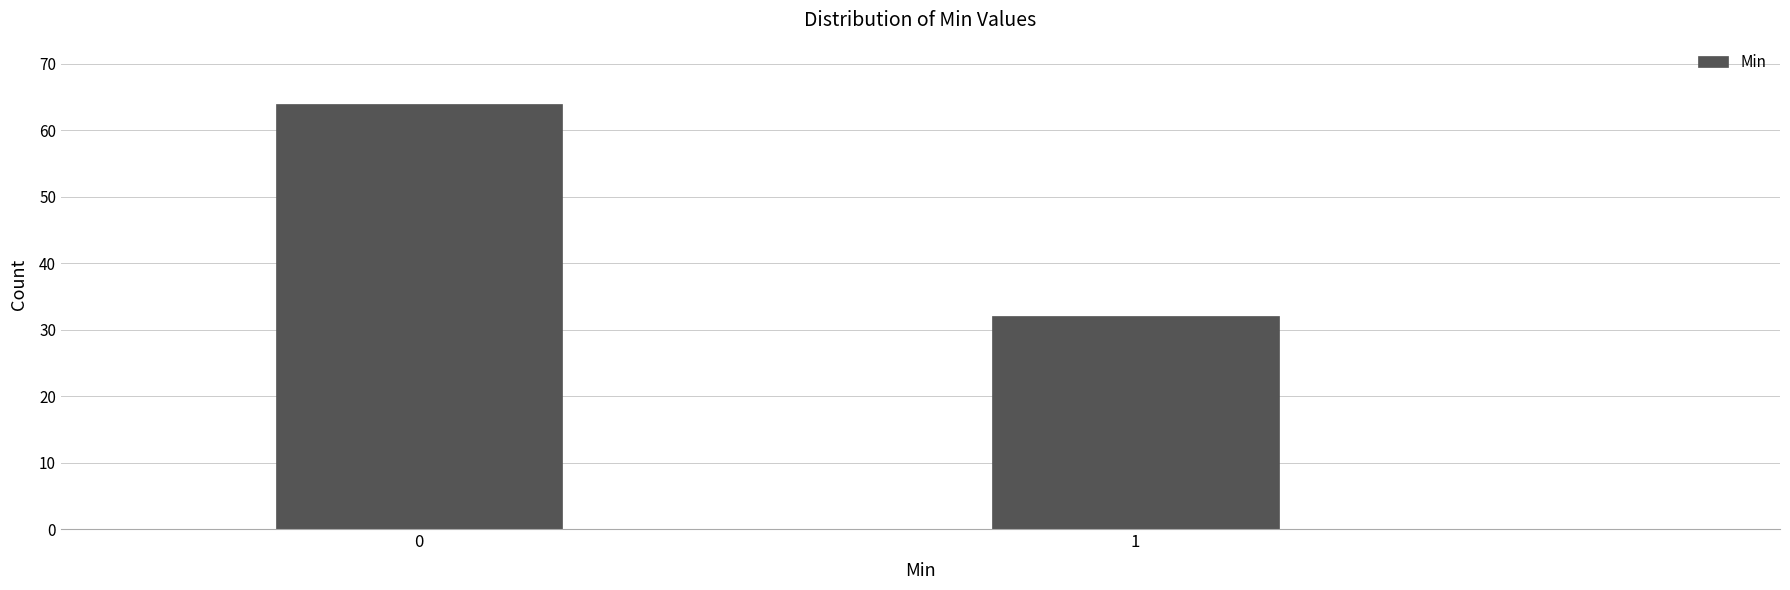

Reading right to left, list all the values displayed in this chart.

32	64